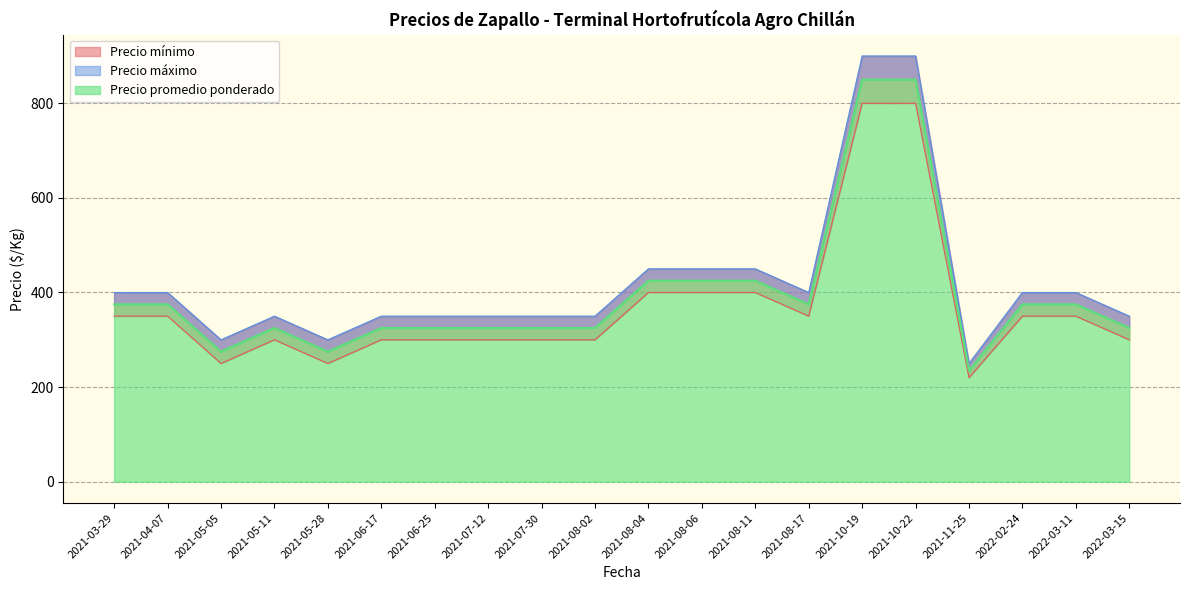

Is it true that Precio promedio ponderado equals 325 at 2021-07-12?

True